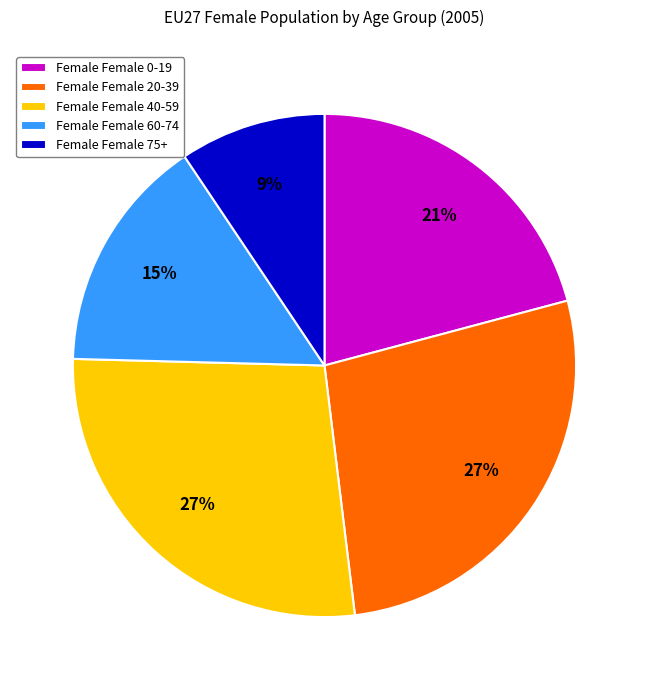

What is the smallest slice in the pie chart?

Female Female 75+